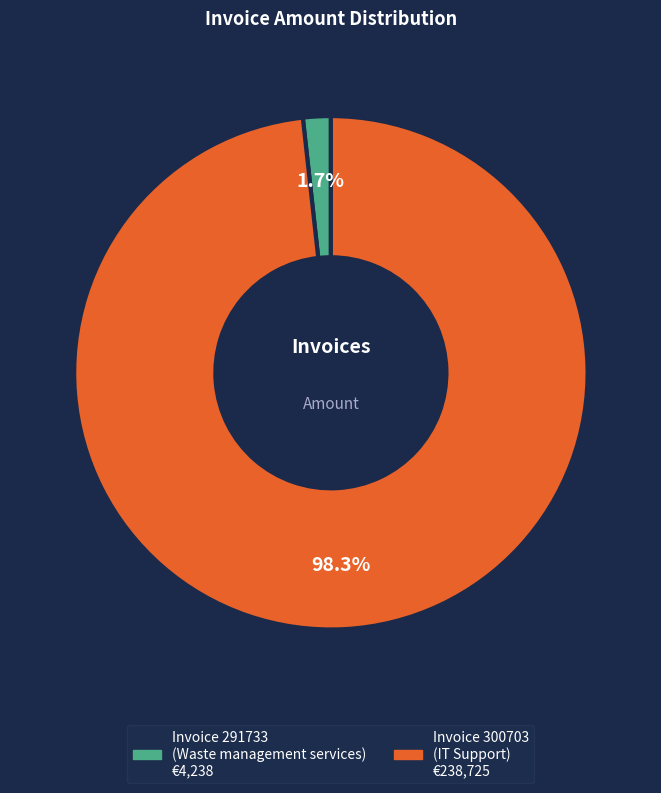

How many segments does this pie chart have?

2